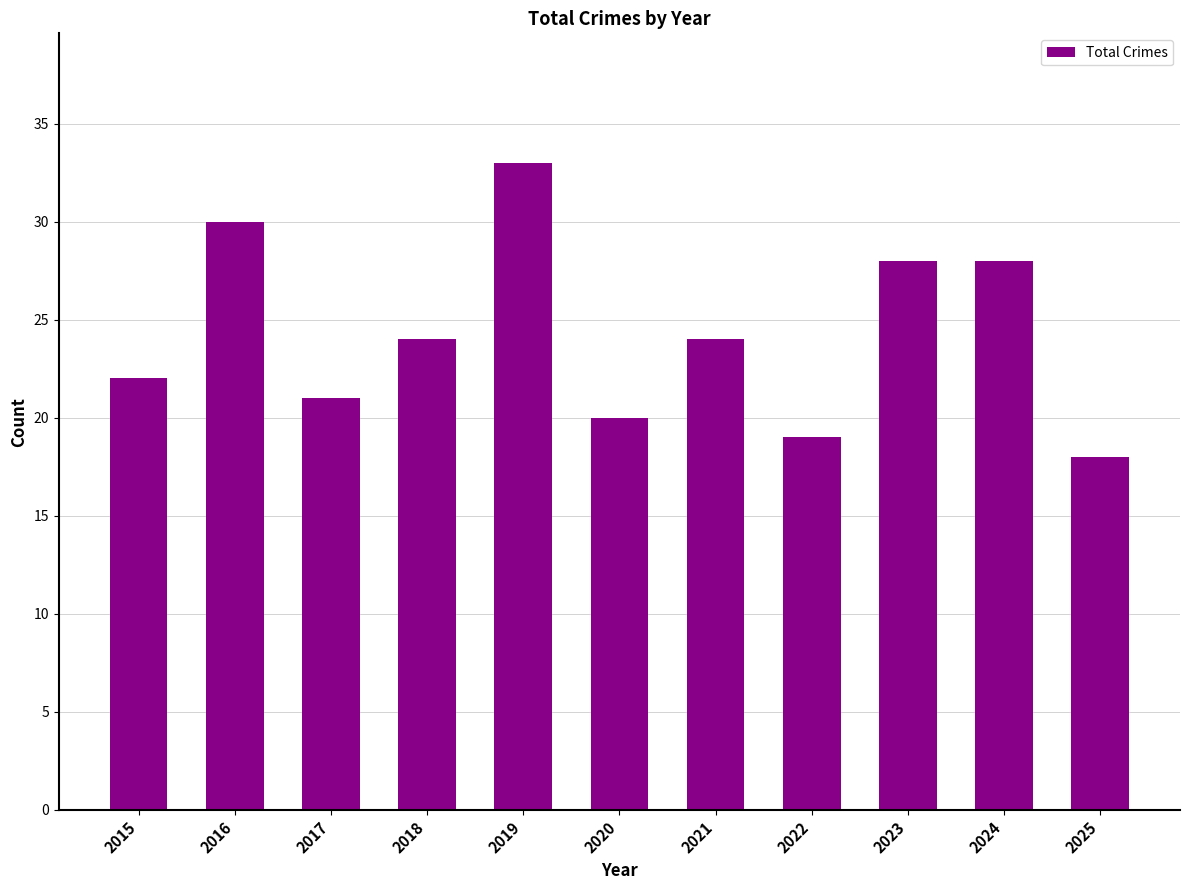

Count the number of data series in this chart.

1